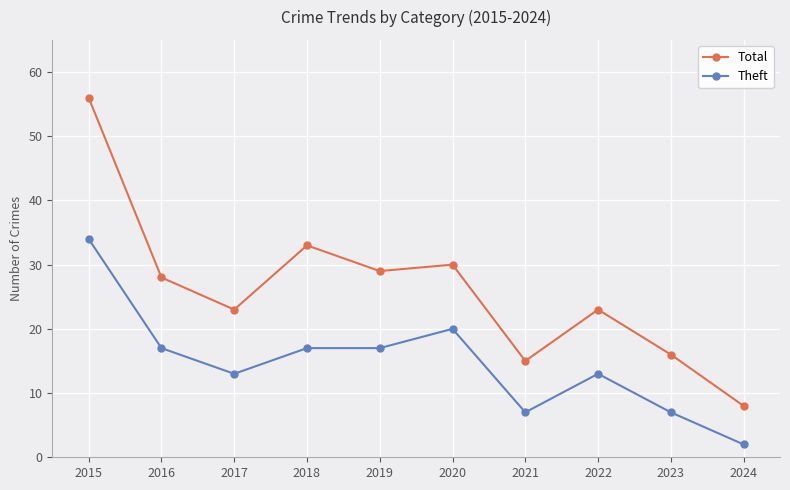

True or false: Total and Theft cross at least once.

False